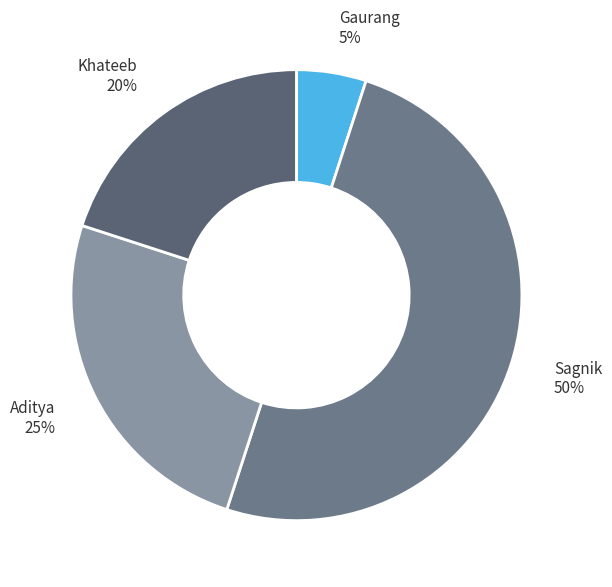

True or false: Gaurang accounts for 5% of the total.

True